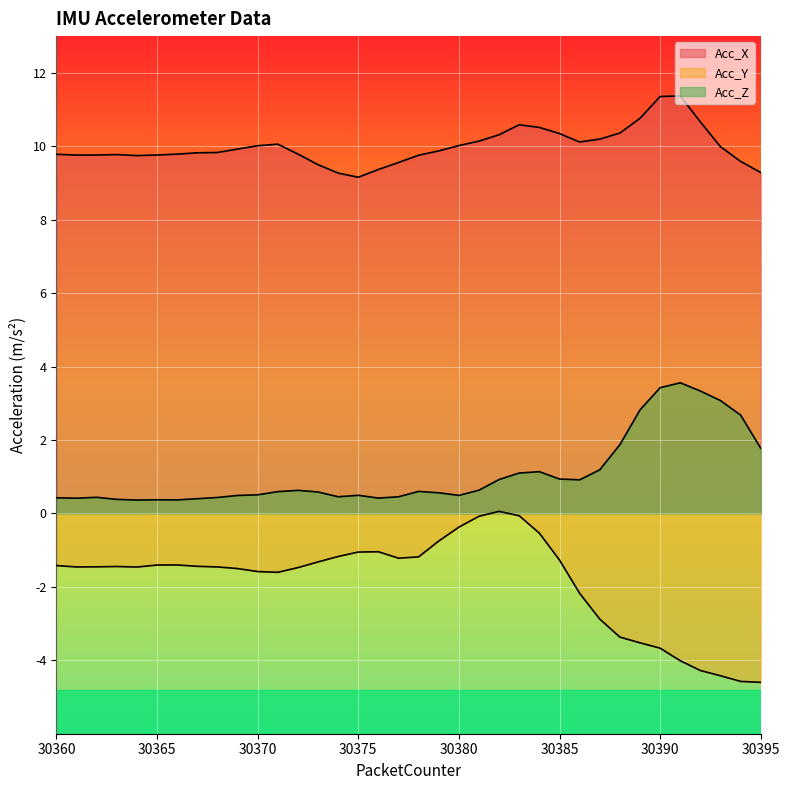

What is the difference between the highest and lowest values at 30388?

13.7